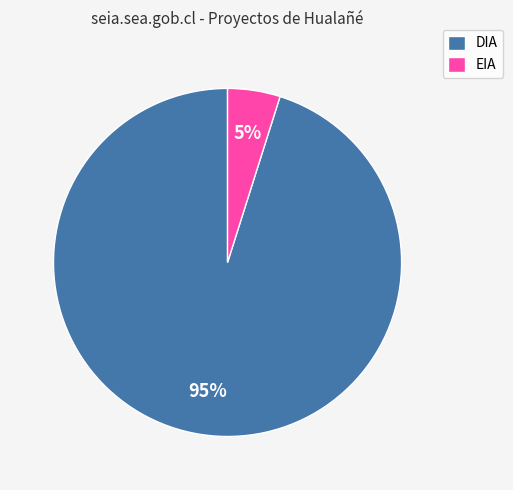

What percentage is the EIA slice, to the nearest percent?

5%